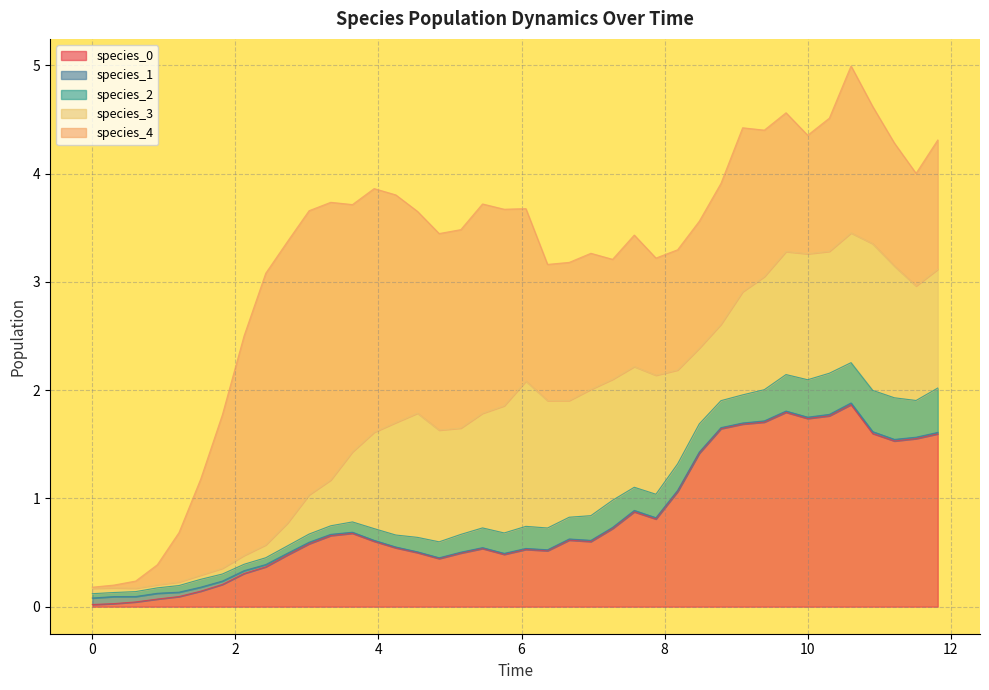

How many data points in species_4 are less than 1?

6